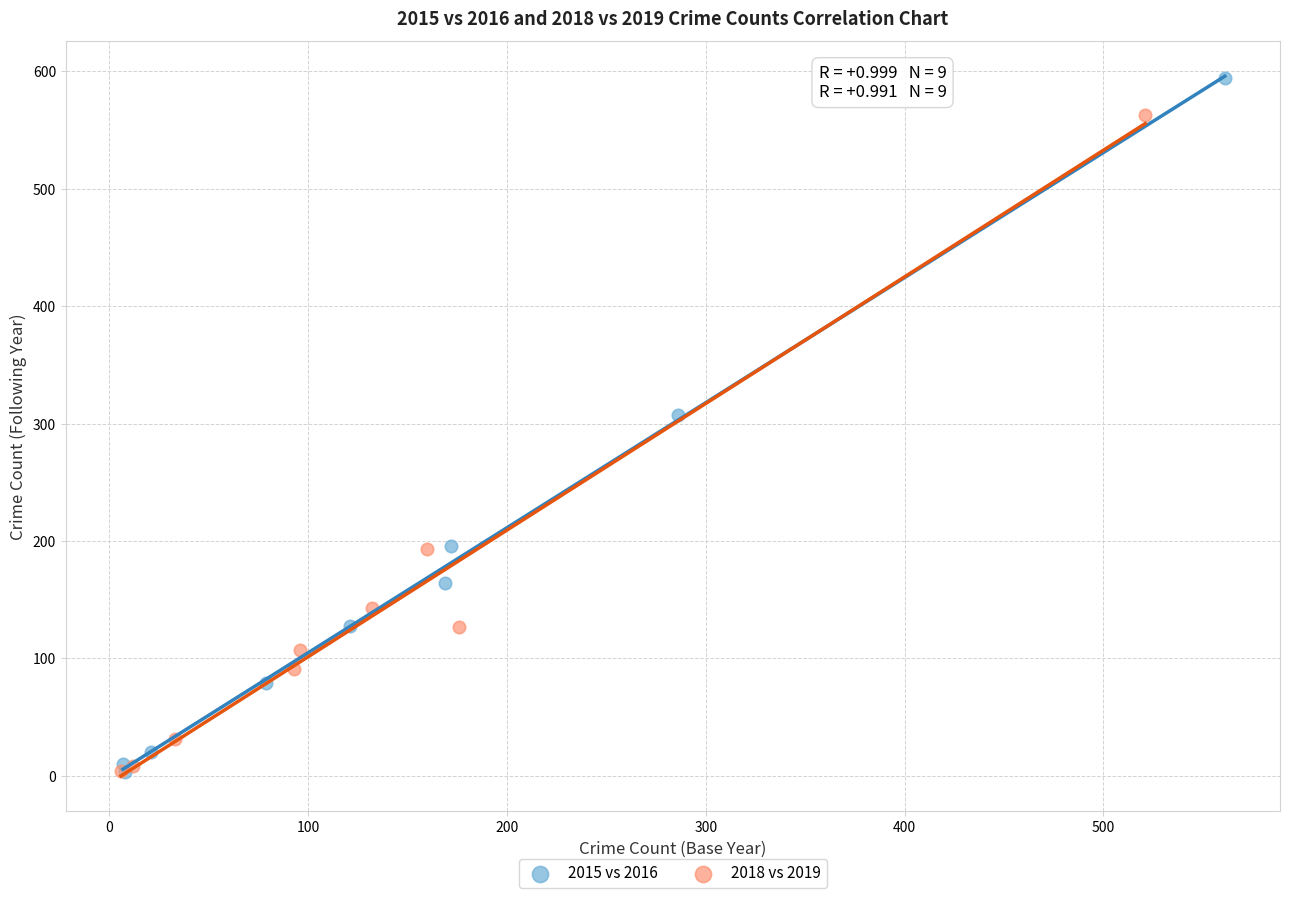

Which series has the widest spread of Y values?

2015 vs 2016